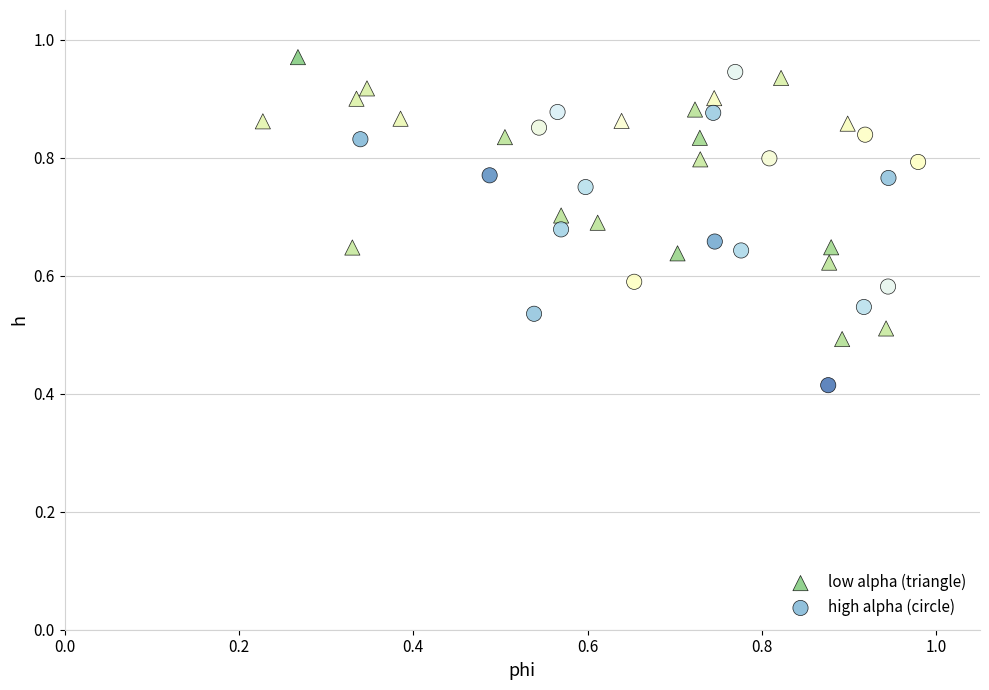

Which series has the largest Y range (max minus min)?

high alpha (circle)